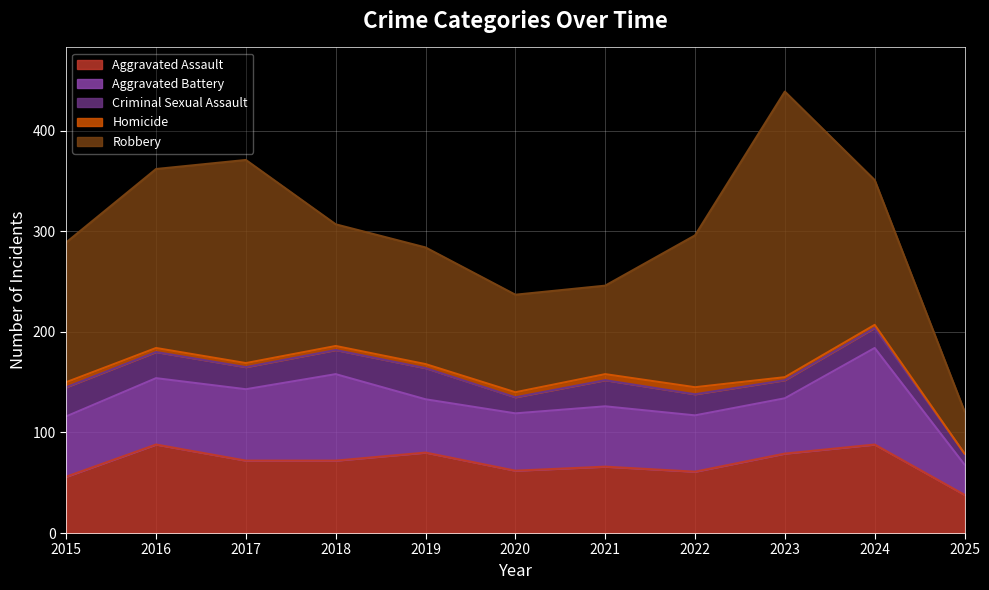

What are all the series names shown in the legend?

Aggravated Assault, Aggravated Battery, Criminal Sexual Assault, Homicide, Robbery